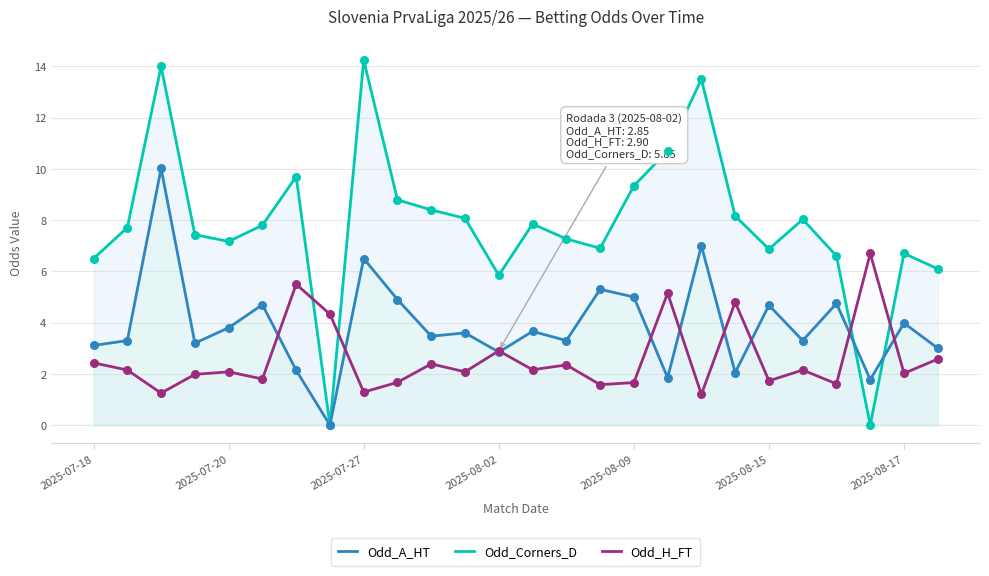

Which series reaches the maximum Y coordinate?

Odd_Corners_D